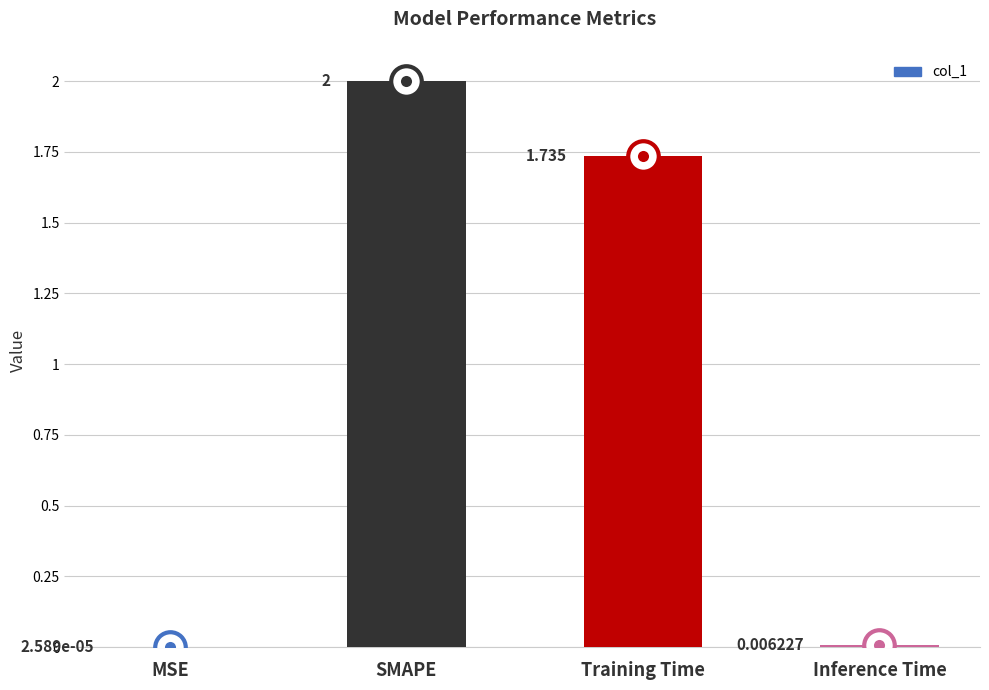

What is the sum of all values?

3.7